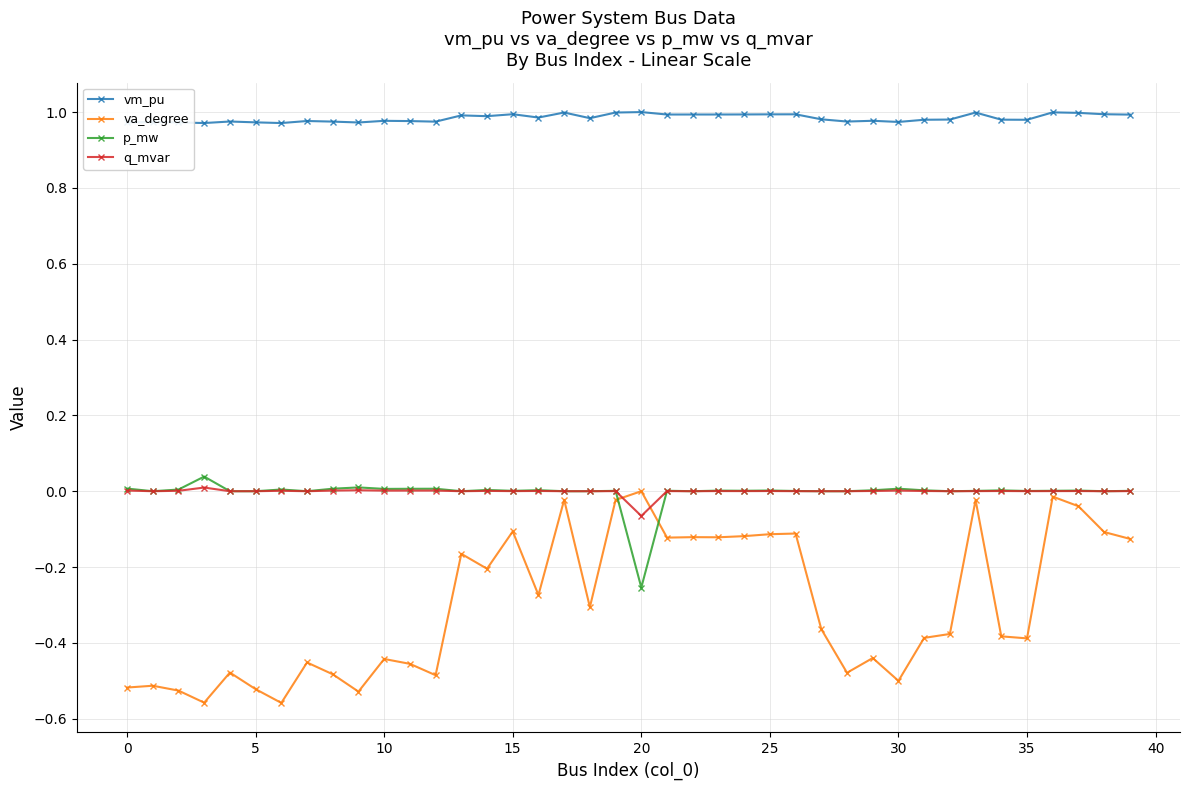

True or false: vm_pu and p_mw intersect in this chart.

False